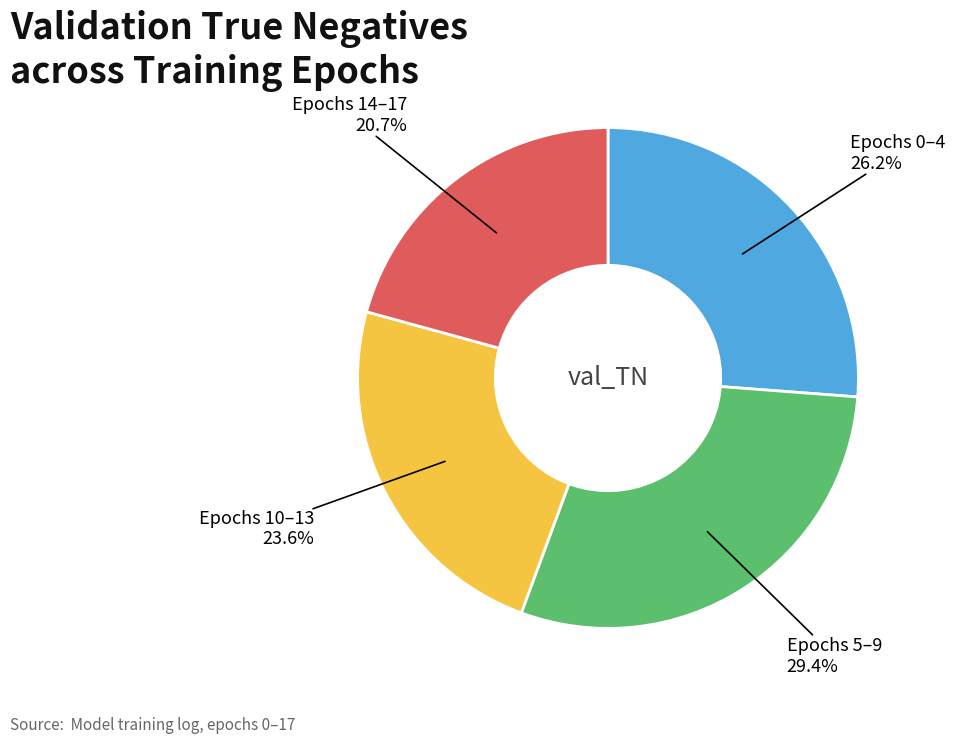

Is there a majority slice in this chart?

No